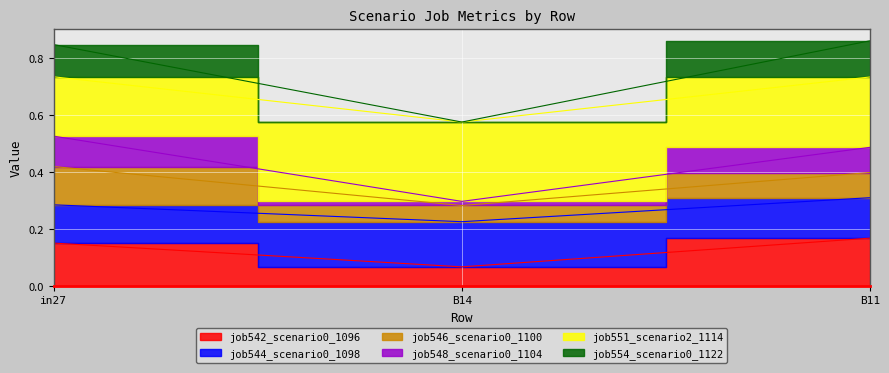

What is the lowest value of the job548_scenario0_1104 series?

0.3